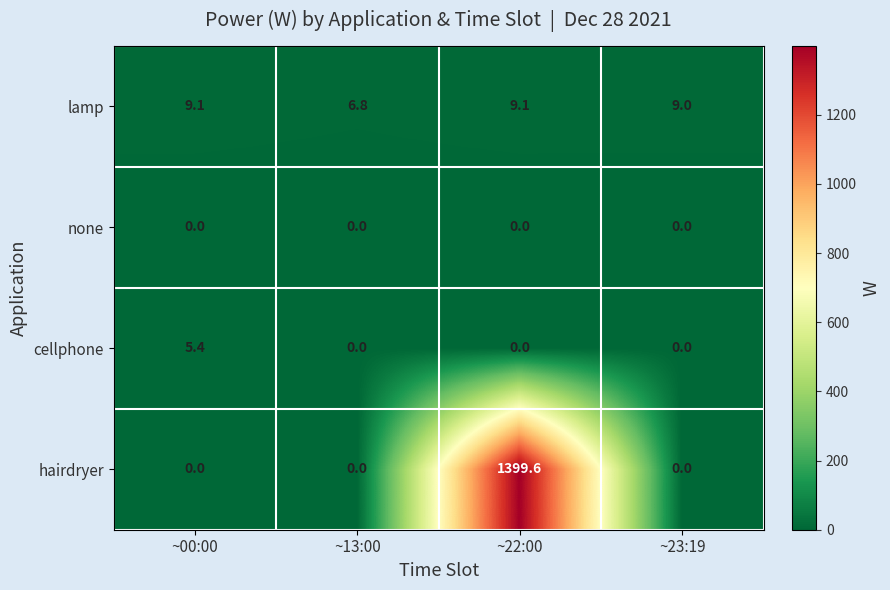

Which series has the largest total across all categories?

hairdryer